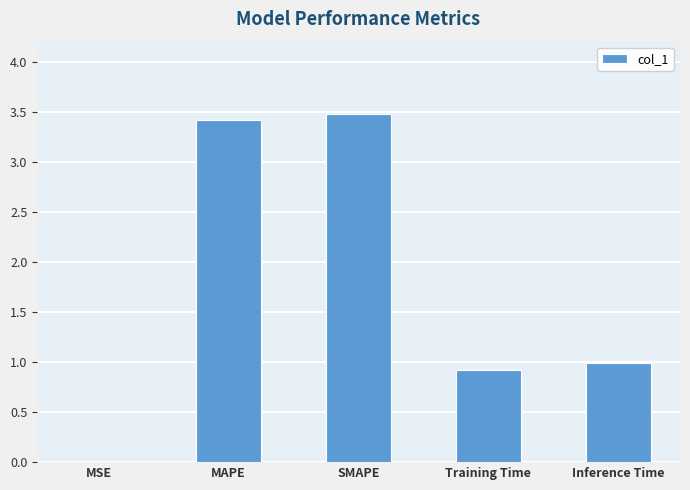

Is it true that the value at MSE is 0.0?

True